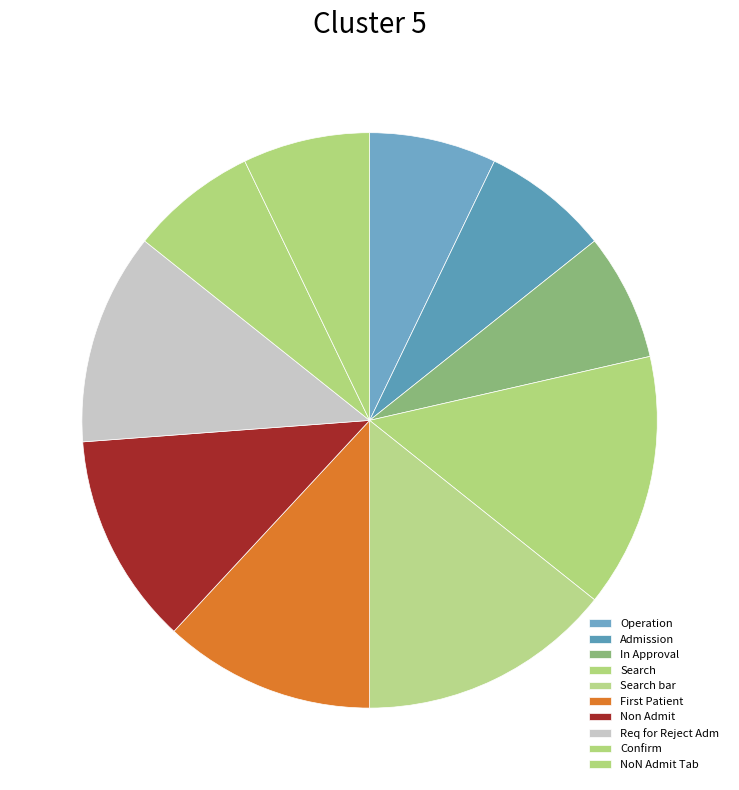

The Search slice represents 1% of the pie. True or false?

False